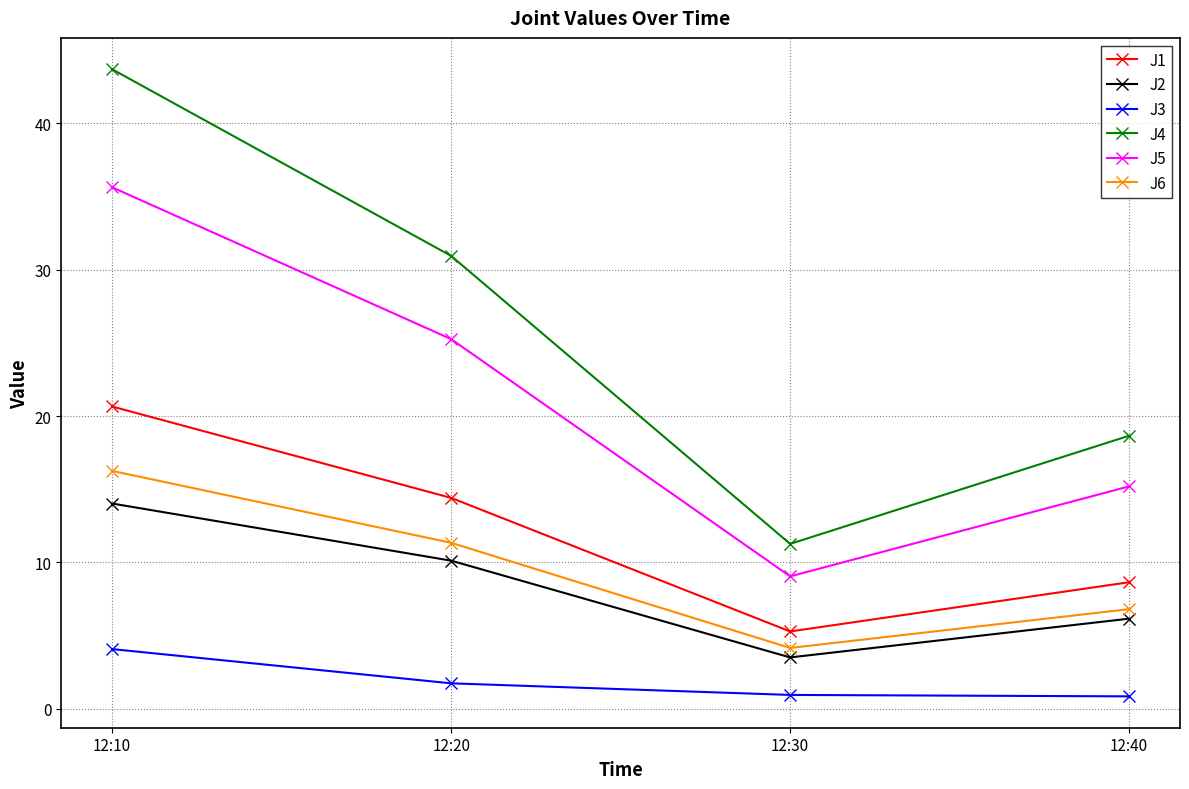

True or false: J4 has a value of 14.9 at 12:30.

False